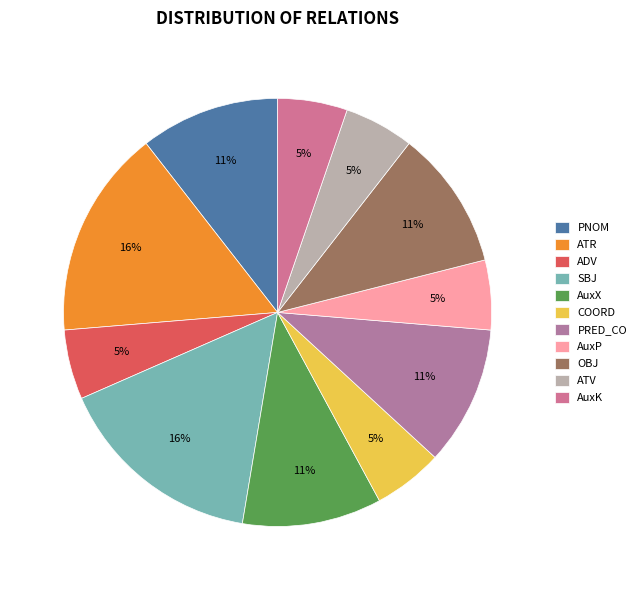

Which slice is the smallest?

ADV